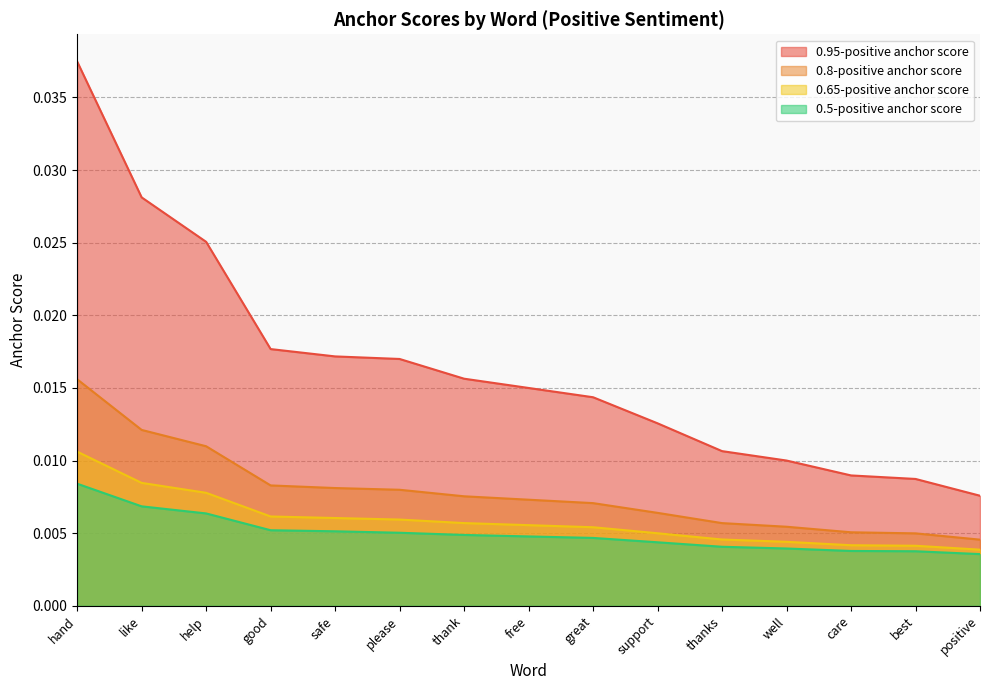

True or false: 0.8-positive anchor score and 0.5-positive anchor score cross at least once.

False